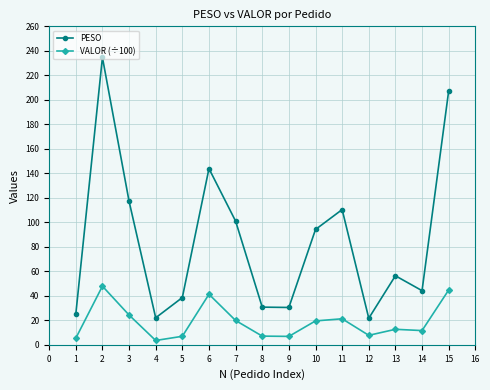

Which series has the widest spread of values?

PESO